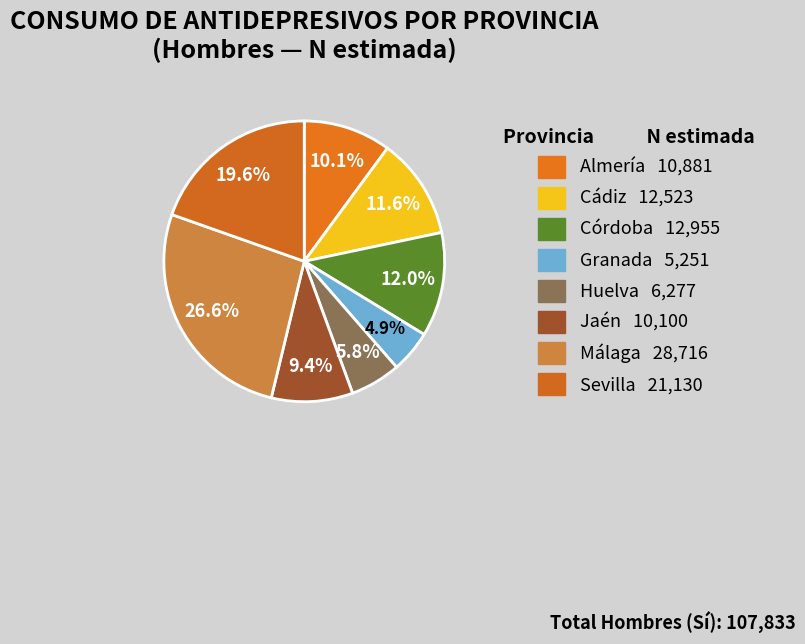

How many slices are in this pie chart?

8